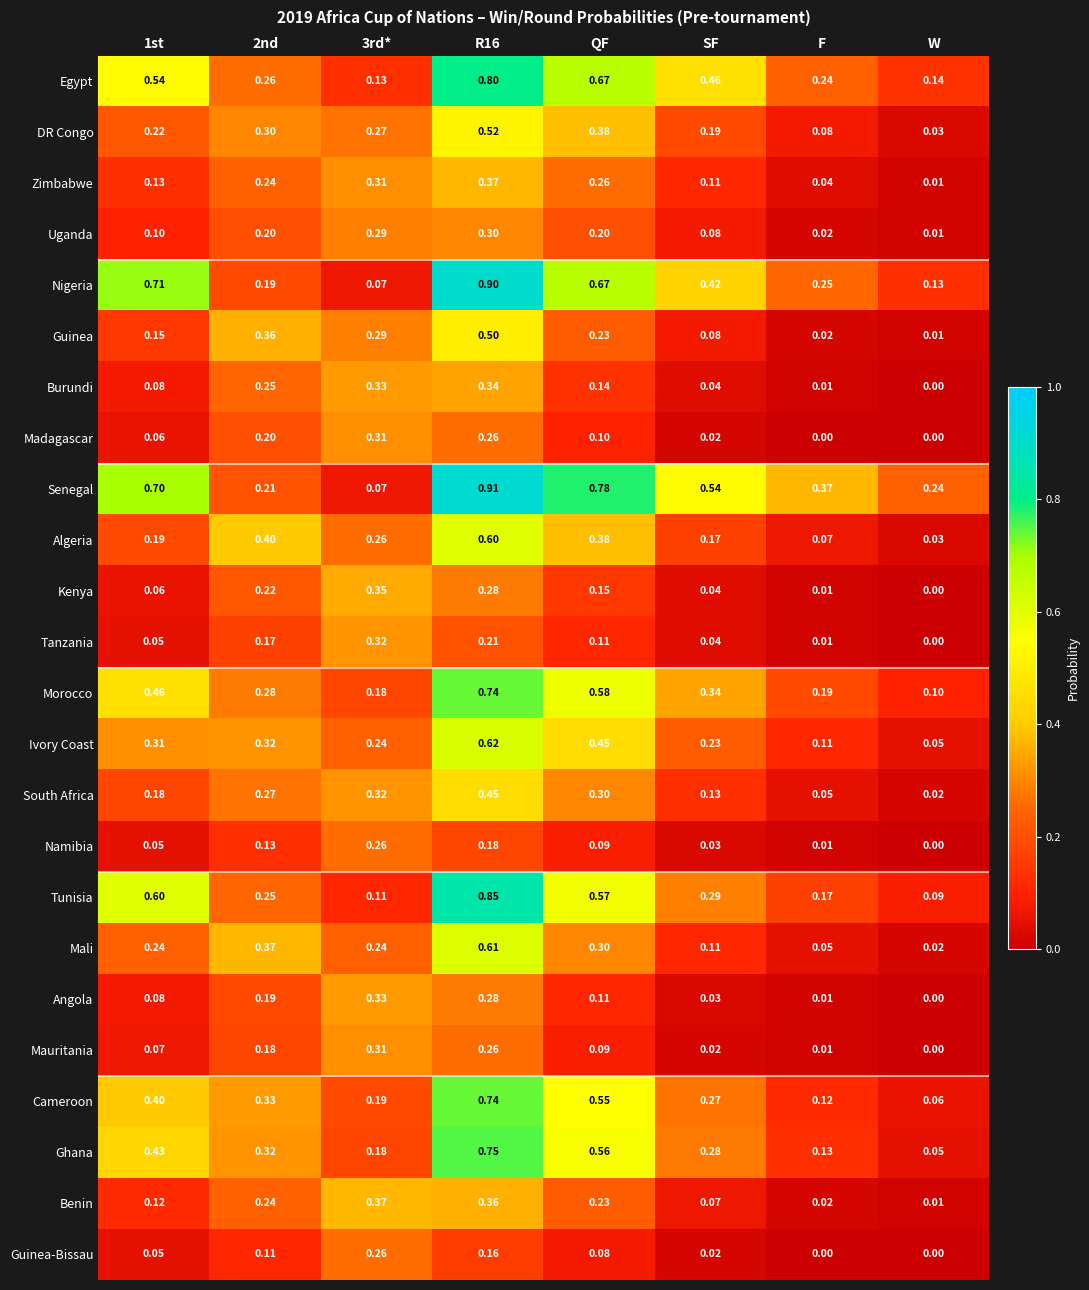

At which label is Burundi closest to 0?

W